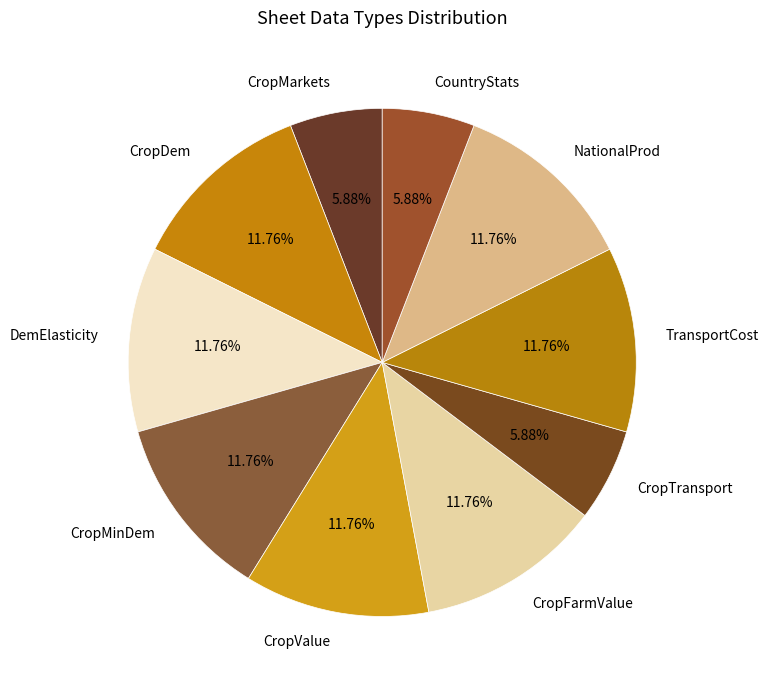

To the nearest percent, what portion does CropTransport represent?

6%